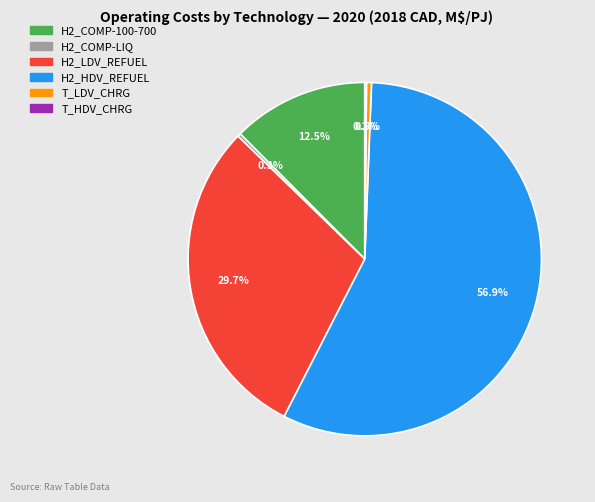

To the nearest percent, what is the difference between the H2_HDV_REFUEL and H2_COMP-LIQ slice percentages?

57%